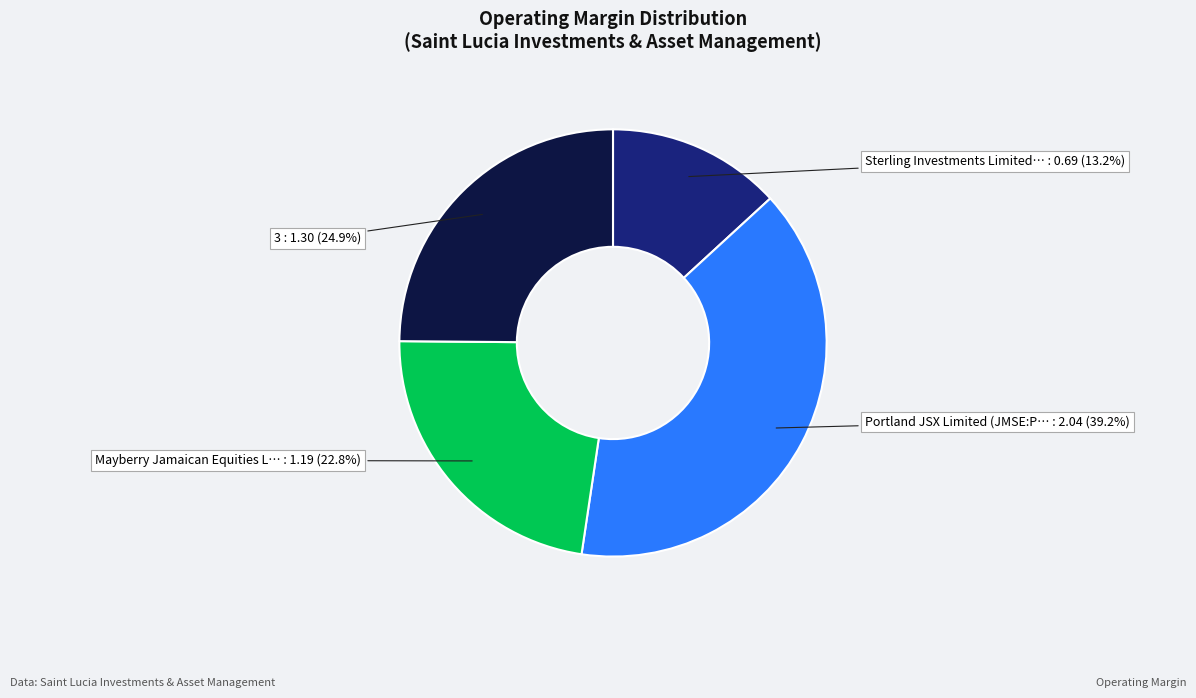

Is there any slice that represents more than half of the pie?

No